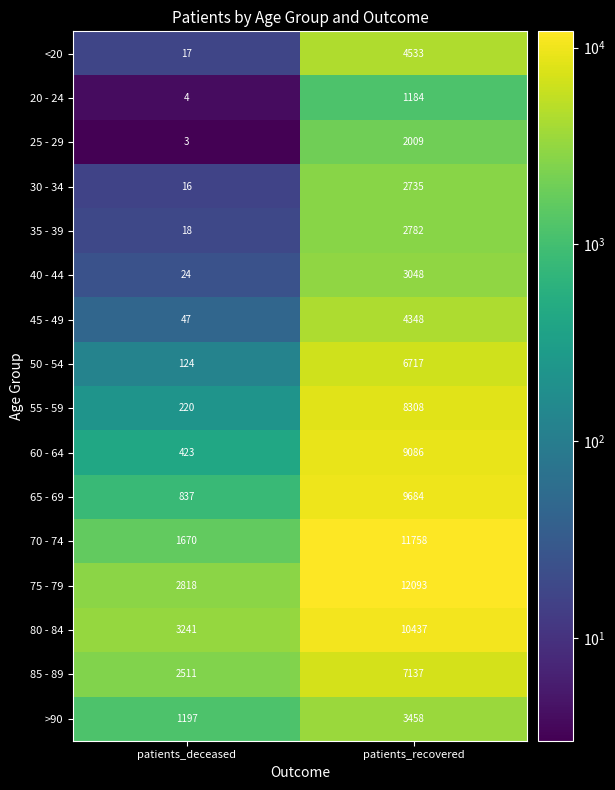

What is the sum of the 60 - 64 values at patients_recovered and patients_deceased?

9509